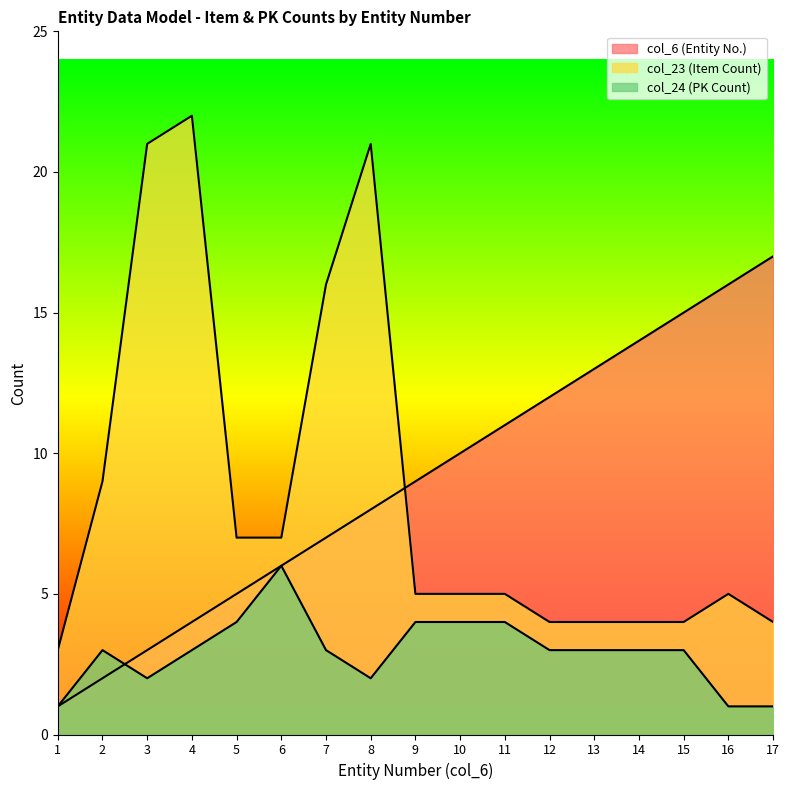

Which series has the widest spread of values?

col_23 (Item Count)